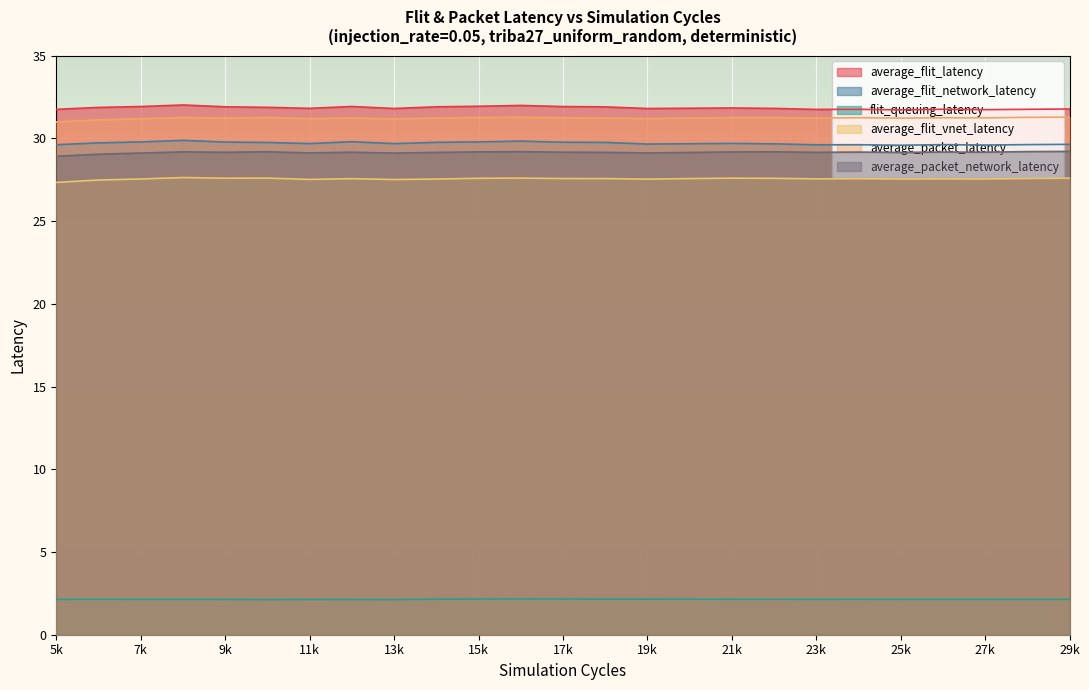

What is the lowest value of the average_packet_network_latency series?

28.9